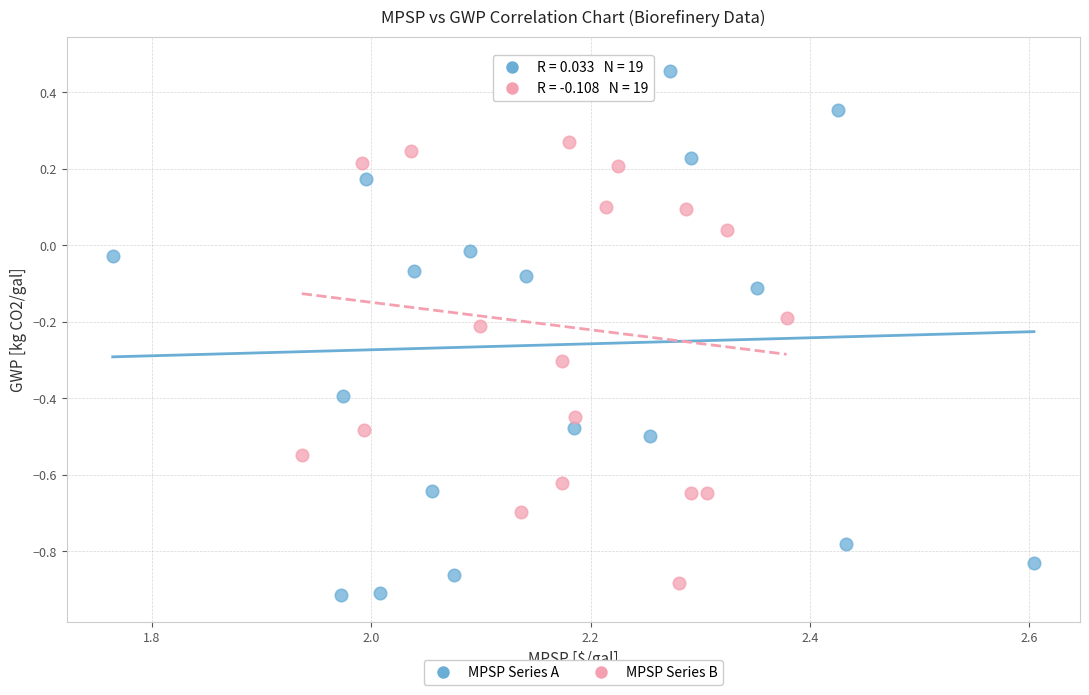

What are all the series names shown in the legend?

MPSP Series A, MPSP Series B